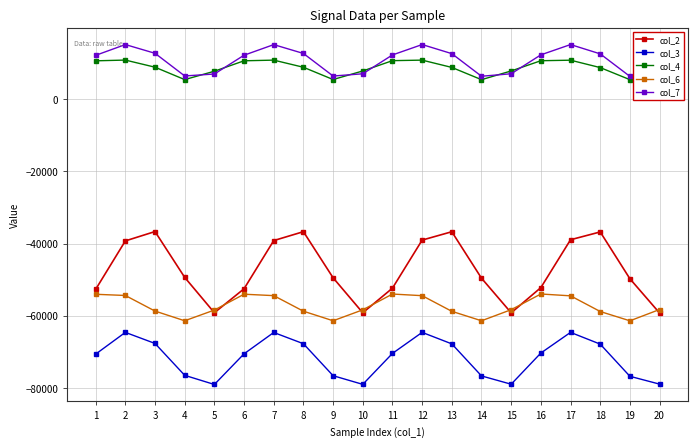

How many values in the col_4 series are below 8872?

10